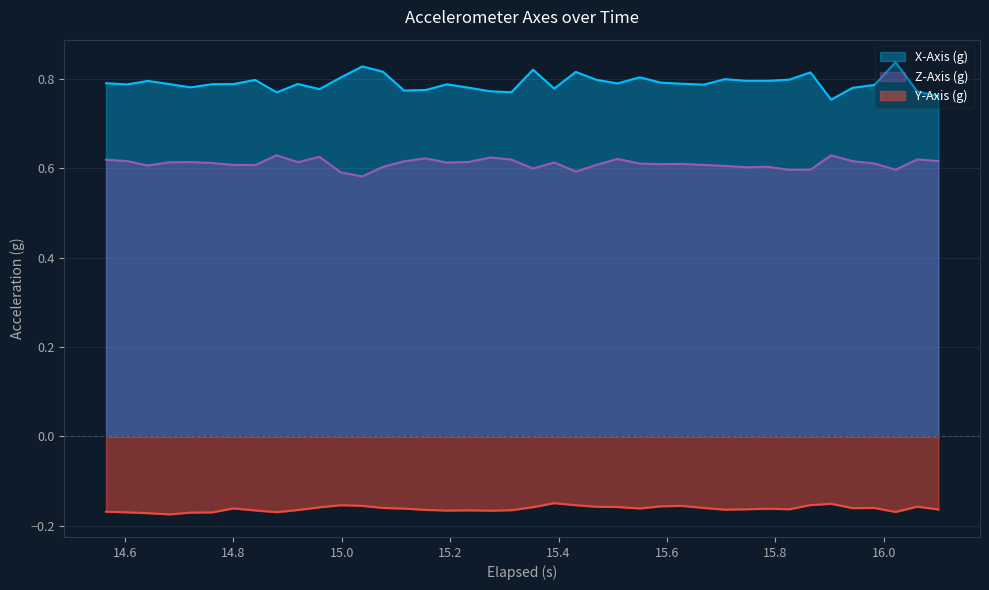

Reading right to left, list all the values displayed in this chart.

X-Axis (g): 0.8	0.8	0.8	0.8	0.8	0.8	0.8	0.8	0.8	0.8	0.8	0.8	0.8	0.8	0.8	0.8	0.8	0.8	0.8	0.8	0.8	0.8	0.8	0.8	0.8	0.8	0.8	0.8	0.8	0.8	0.8	0.8	0.8	0.8	0.8	0.8	0.8	0.8	0.8	0.8
Y-Axis (g): -0.2	-0.2	-0.2	-0.2	-0.2	-0.2	-0.2	-0.2	-0.2	-0.2	-0.2	-0.2	-0.2	-0.2	-0.2	-0.2	-0.2	-0.2	-0.1	-0.2	-0.2	-0.2	-0.2	-0.2	-0.2	-0.2	-0.2	-0.2	-0.2	-0.2	-0.2	-0.2	-0.2	-0.2	-0.2	-0.2	-0.2	-0.2	-0.2	-0.2
Z-Axis (g): 0.6	0.6	0.6	0.6	0.6	0.6	0.6	0.6	0.6	0.6	0.6	0.6	0.6	0.6	0.6	0.6	0.6	0.6	0.6	0.6	0.6	0.6	0.6	0.6	0.6	0.6	0.6	0.6	0.6	0.6	0.6	0.6	0.6	0.6	0.6	0.6	0.6	0.6	0.6	0.6